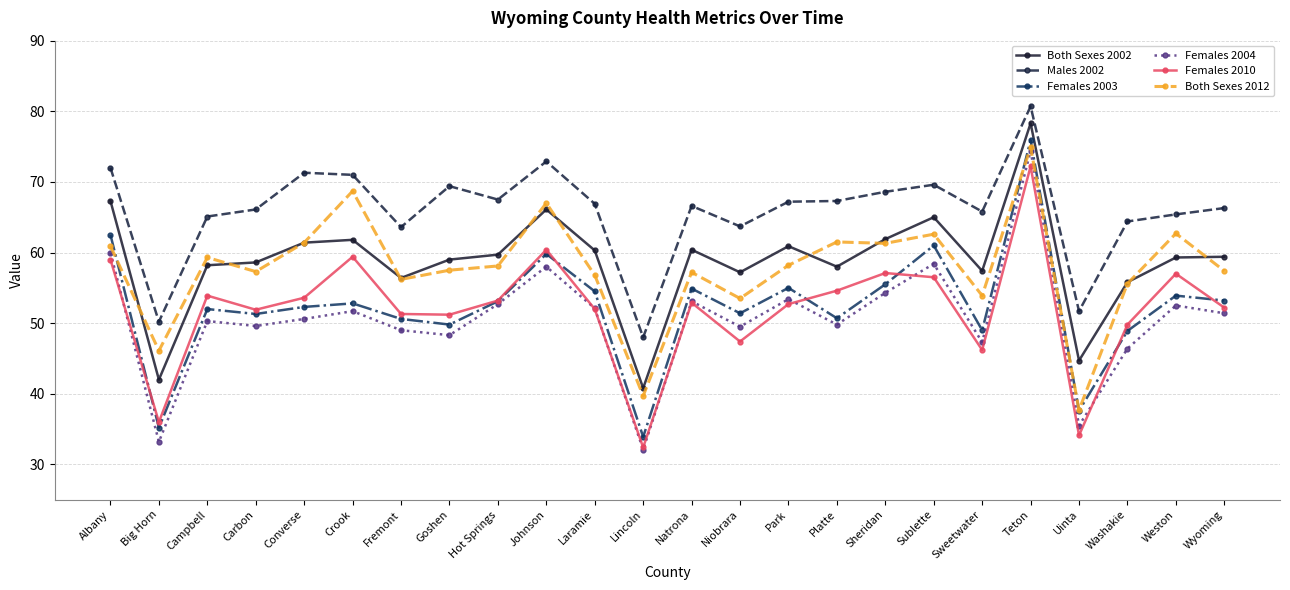

Rank the series at Sheridan from lowest to highest value.

Females 2004, Females 2003, Females 2010, Both Sexes 2012, Both Sexes 2002, Males 2002